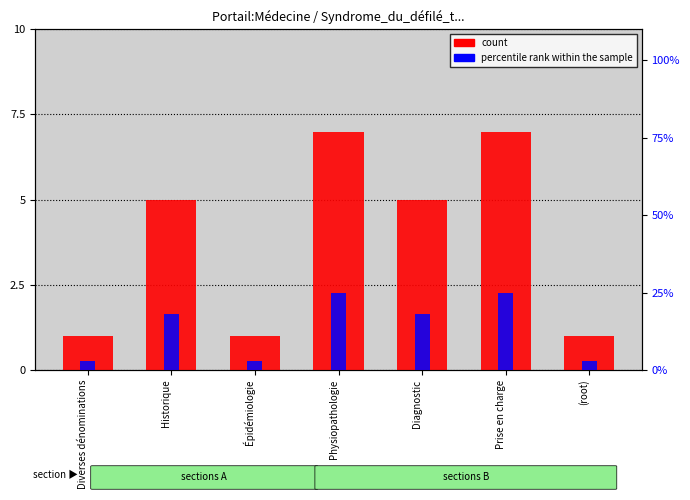

Which category has the highest value in the percentile rank within the sample series?

Physiopathologie